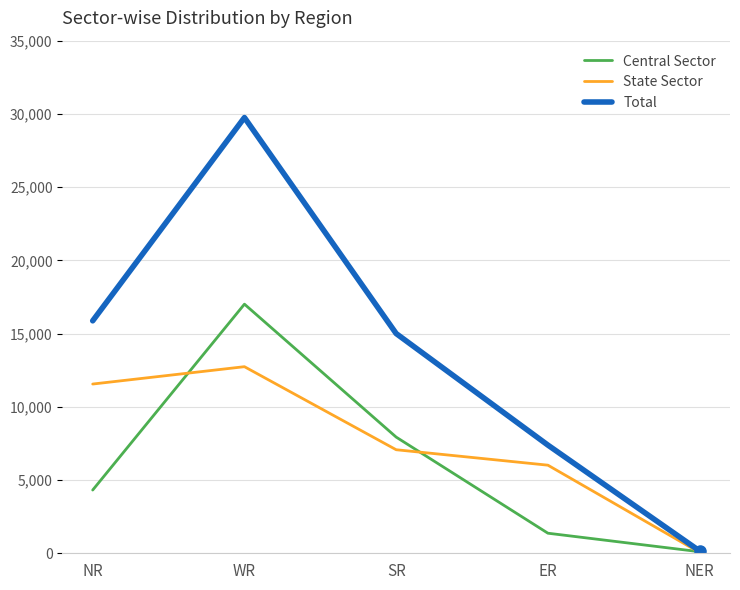

Which series has the widest spread of values?

Total